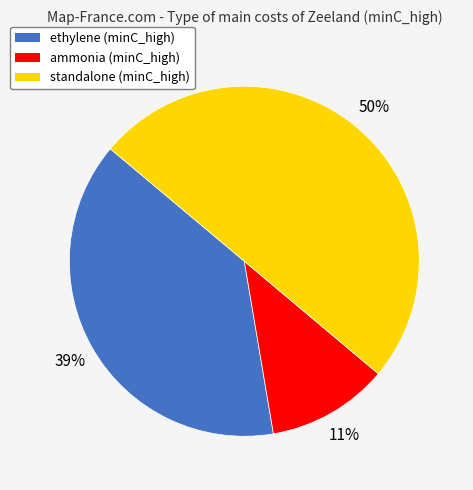

What is the largest slice in the pie chart?

standalone (minC_high)